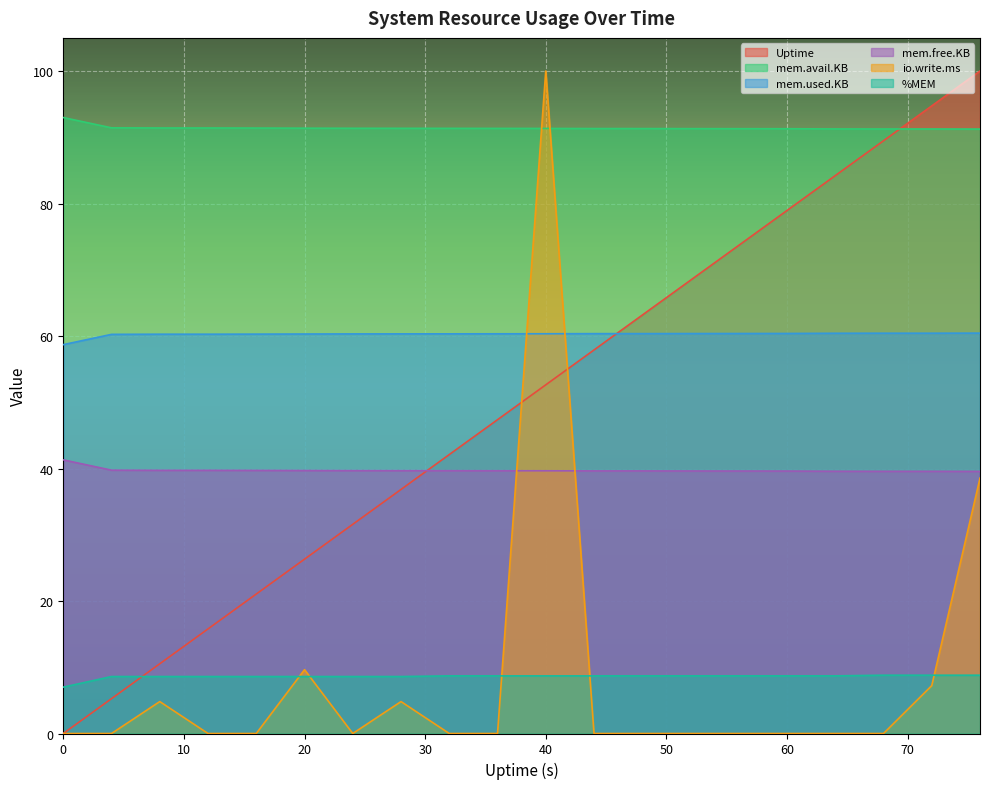

Where is the first local maximum for io.write.ms?

8